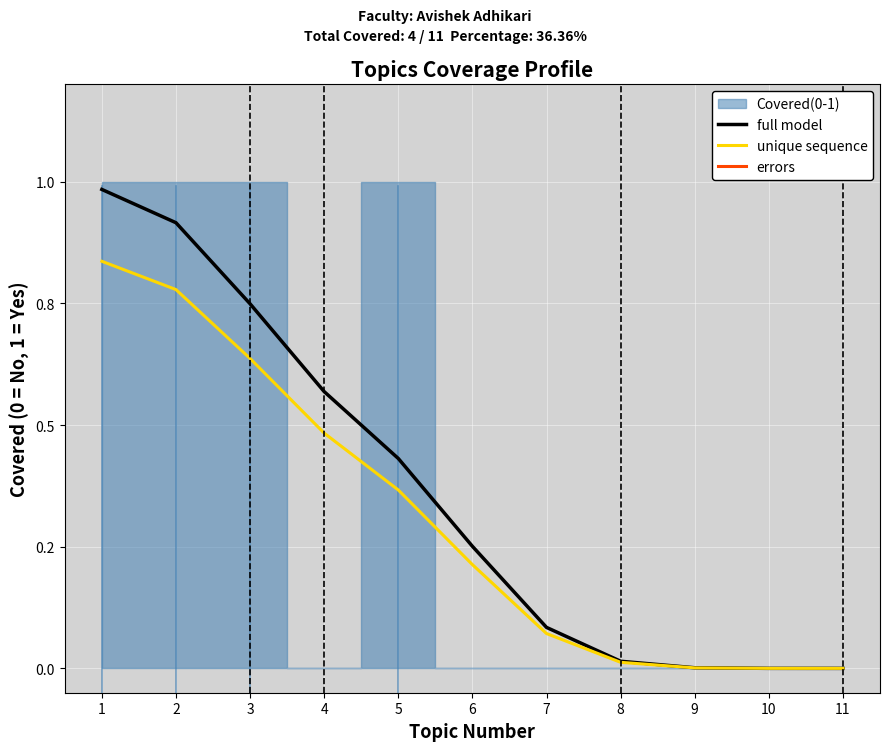

Is it true that full model equals 0.2 at 2?

False